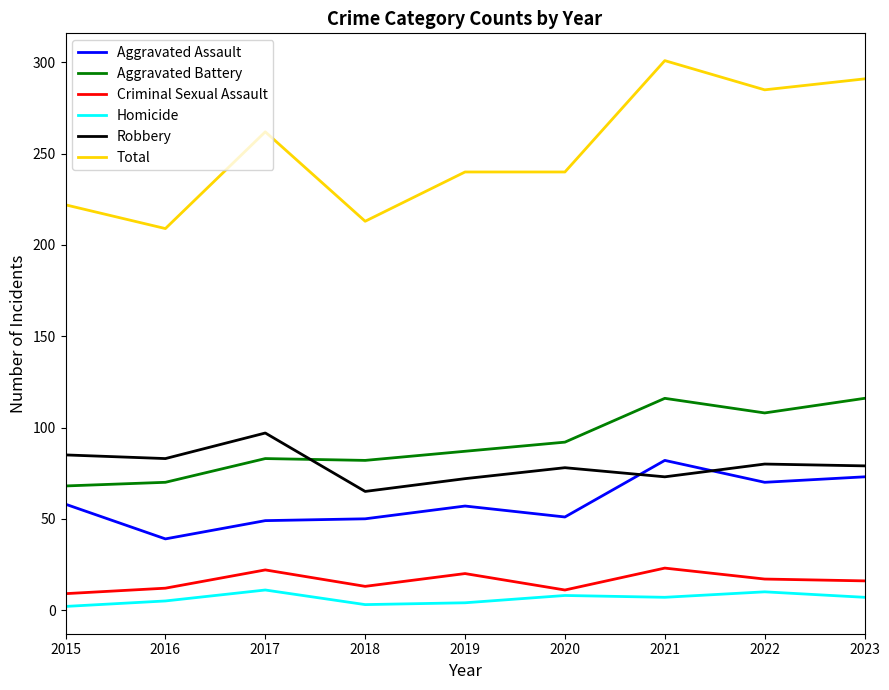

True or false: Robbery and Homicide intersect in this chart.

False